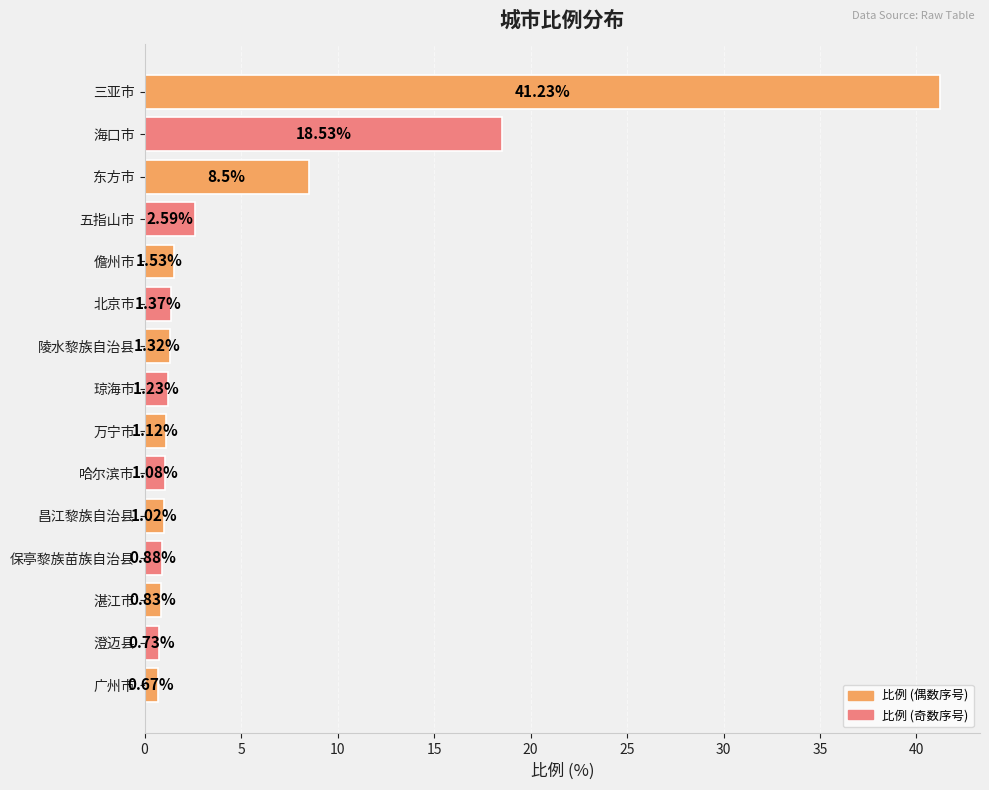

List the labels in order of value, largest first.

三亚市, 海口市, 东方市, 五指山市, 儋州市, 北京市, 陵水黎族自治县, 琼海市, 万宁市, 哈尔滨市, 昌江黎族自治县, 保亭黎族苗族自治县, 湛江市, 澄迈县, 广州市